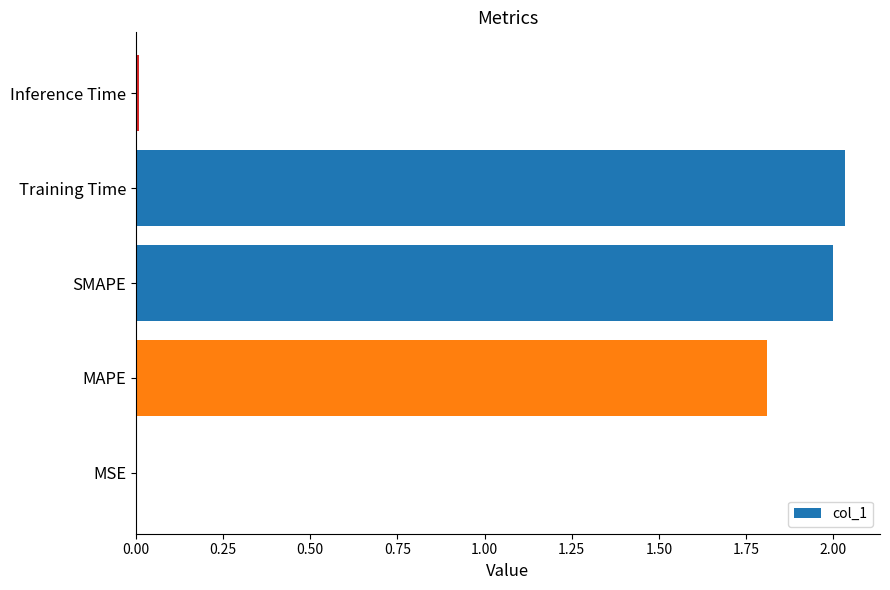

The value at Inference Time is 0.0. True or false?

True